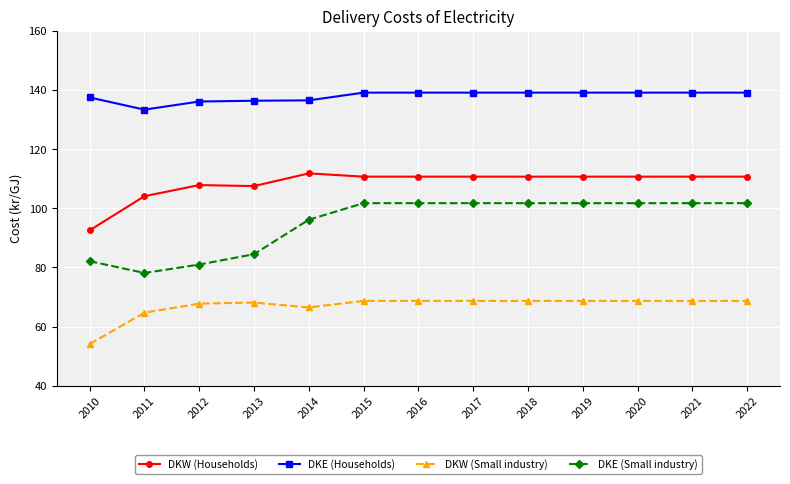

Which series changed the most between 2011 and 2012?

DKW (Households)